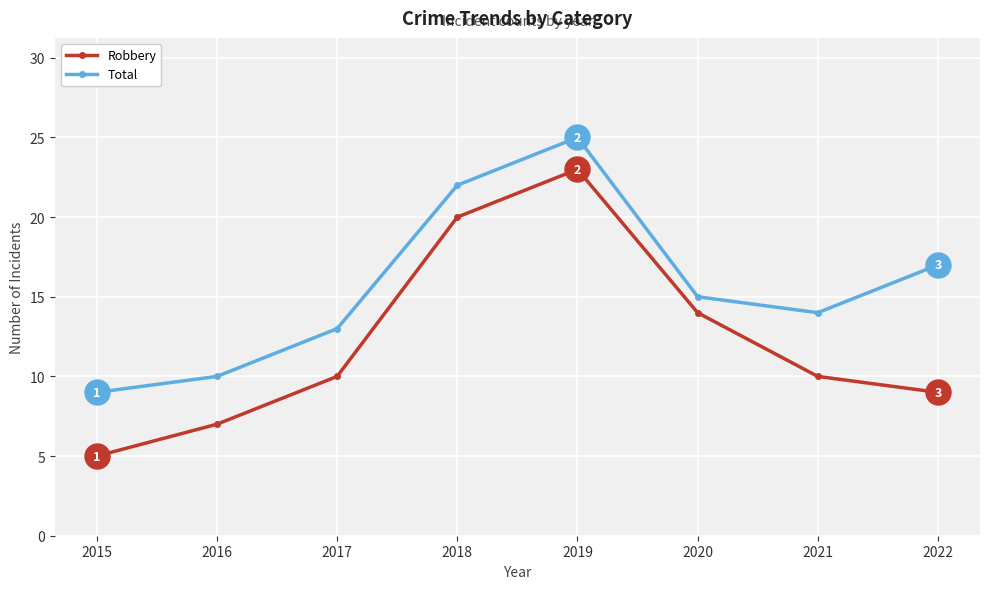

In Robbery, how many points are higher than both neighbors (excluding endpoints)?

1